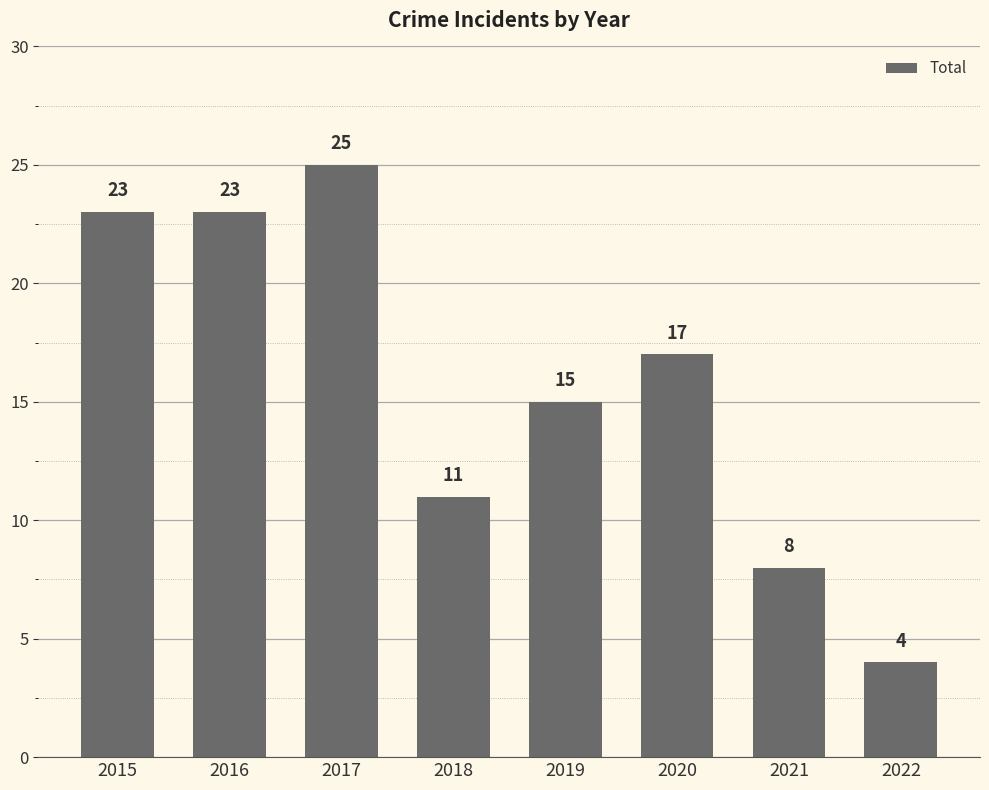

What value does the data have at 2018, to the nearest 10?

10